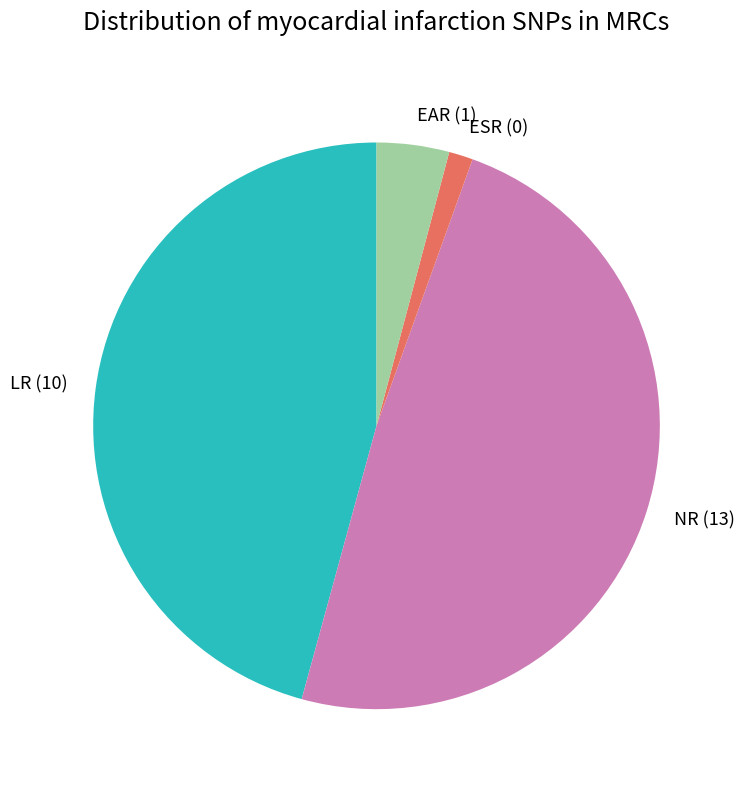

What is the smallest slice in the pie chart?

ESR (0)